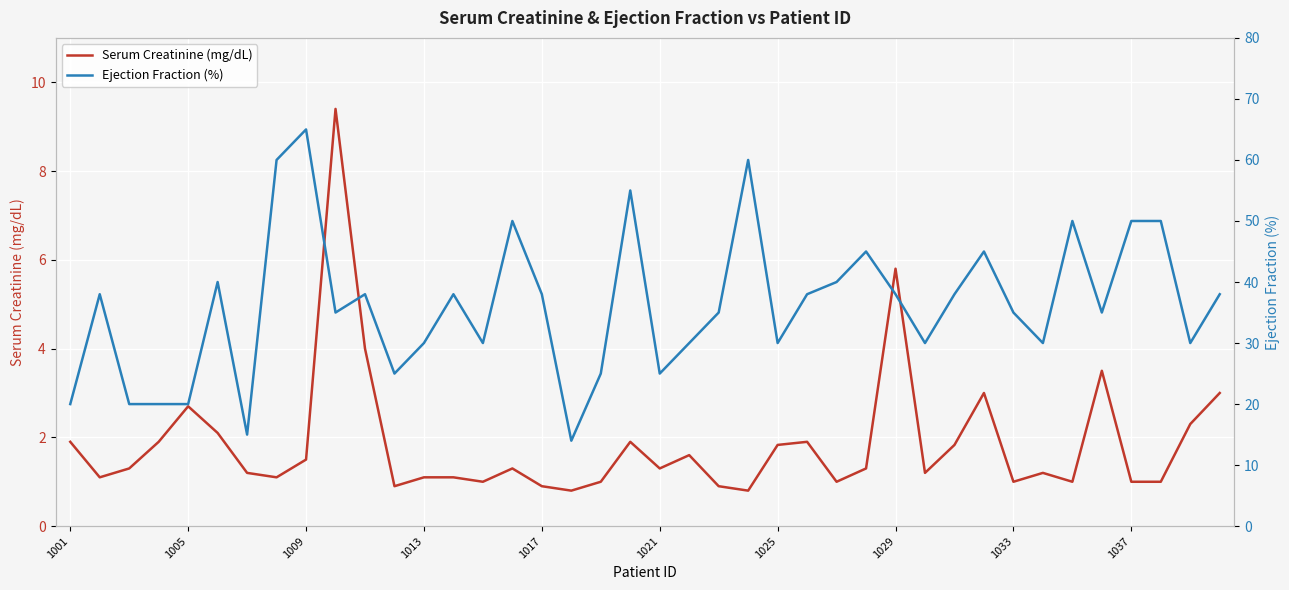

The value of Serum Creatinine (mg/dL) at 1001 is 1.9. True or false?

True